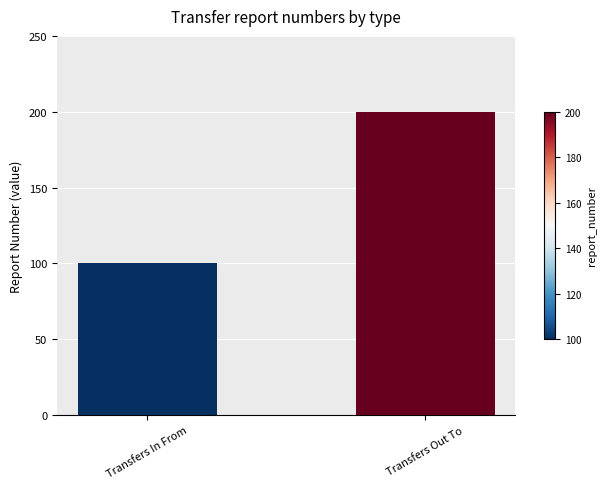

What is the greatest value displayed?

200